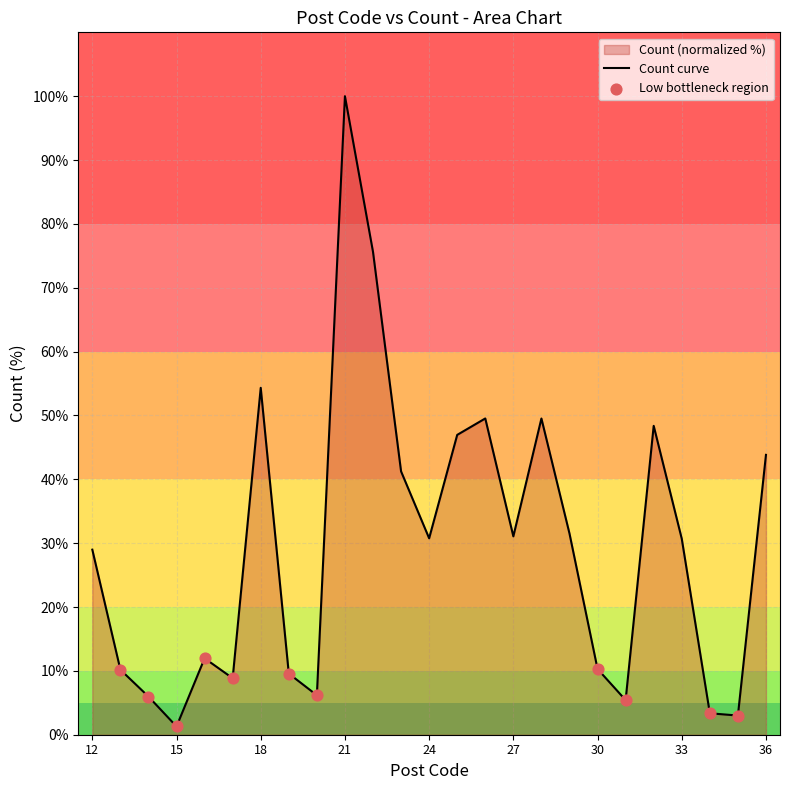

What is the ratio of the value at 17 to the value at 34?

2.6